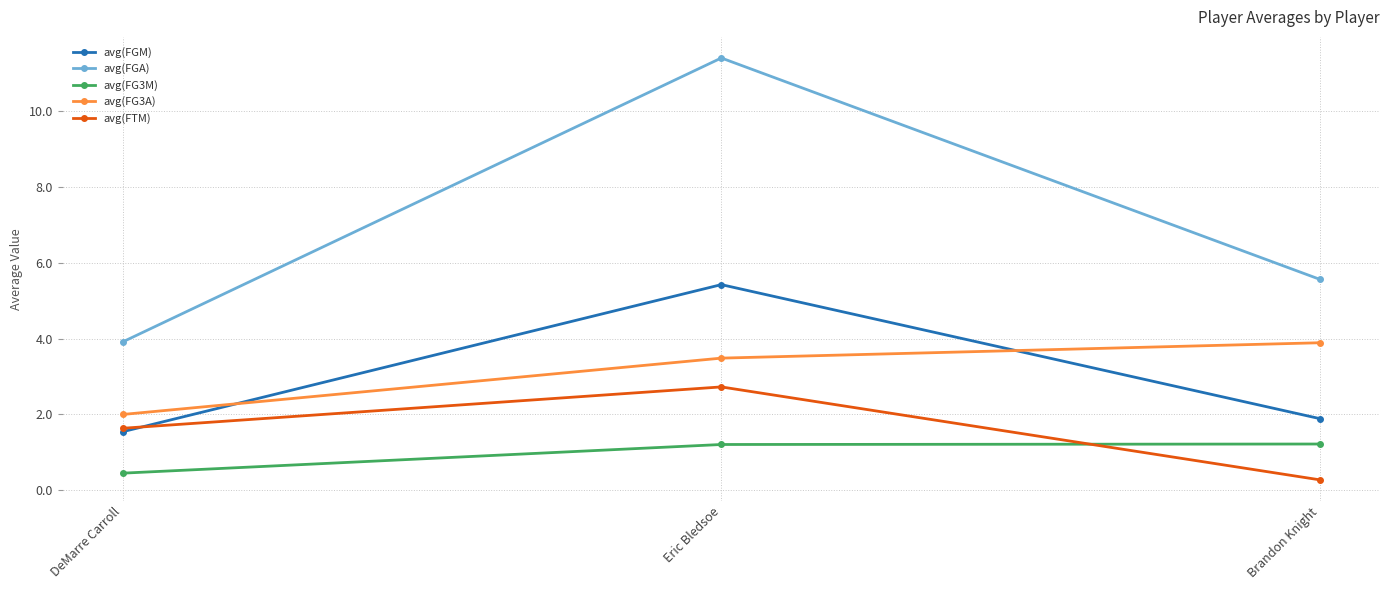

What is the difference between the highest and lowest values at Eric Bledsoe?

10.2